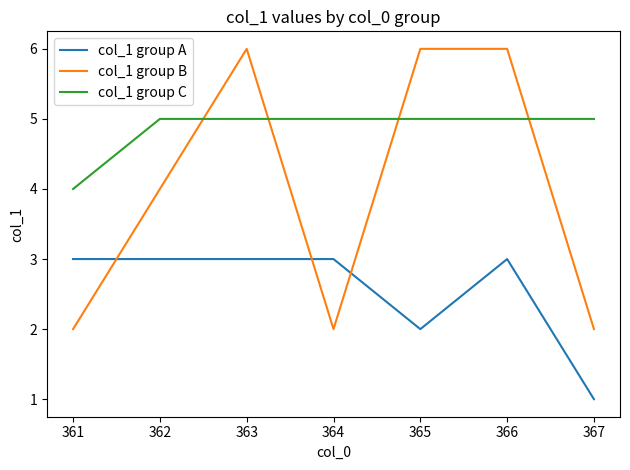

What is the sum of the col_1 group B values at 363 and 362?

10